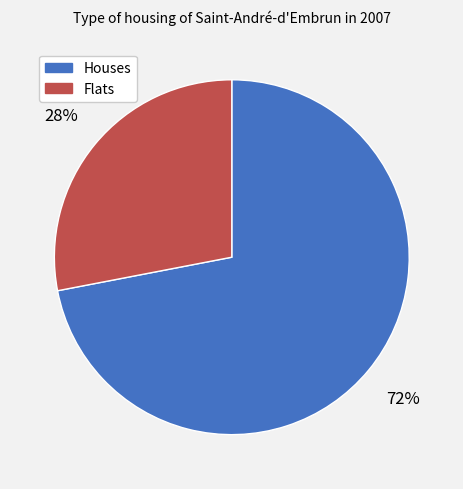

To the nearest percent, what is the average slice percentage?

50%